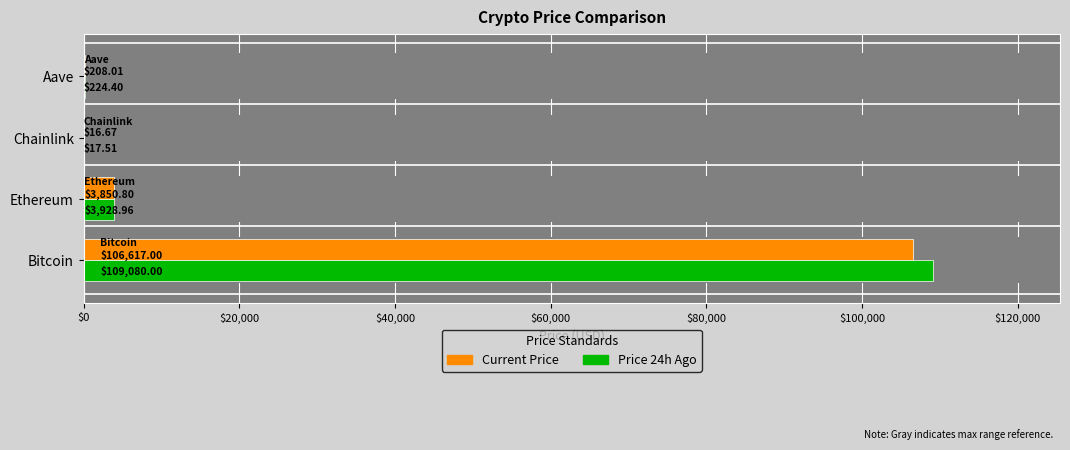

What is the difference between the second highest and minimum values in the Price 24h Ago series?

3911.4